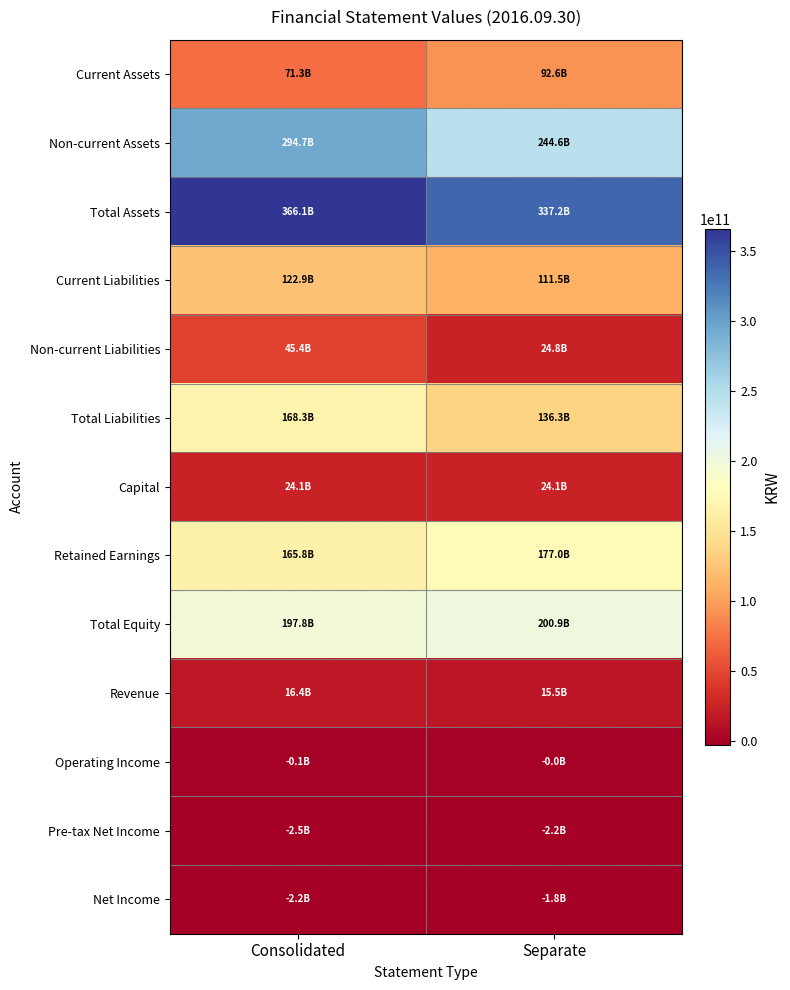

Which series has the largest total across all categories?

Total Assets